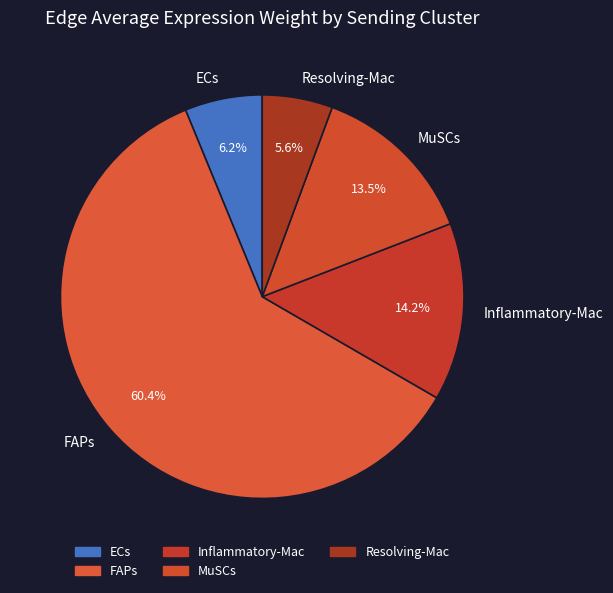

Is there any slice that represents more than half of the pie?

Yes